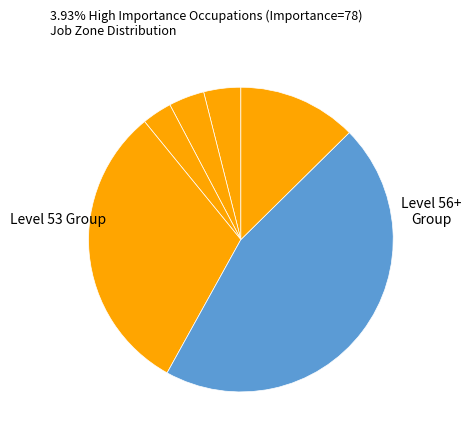

Count the number of slices in the pie.

6